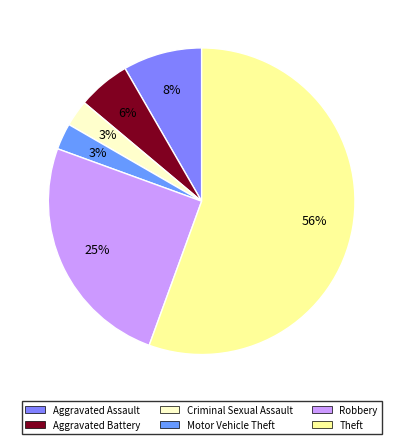

Which category has the biggest portion of the pie?

Theft